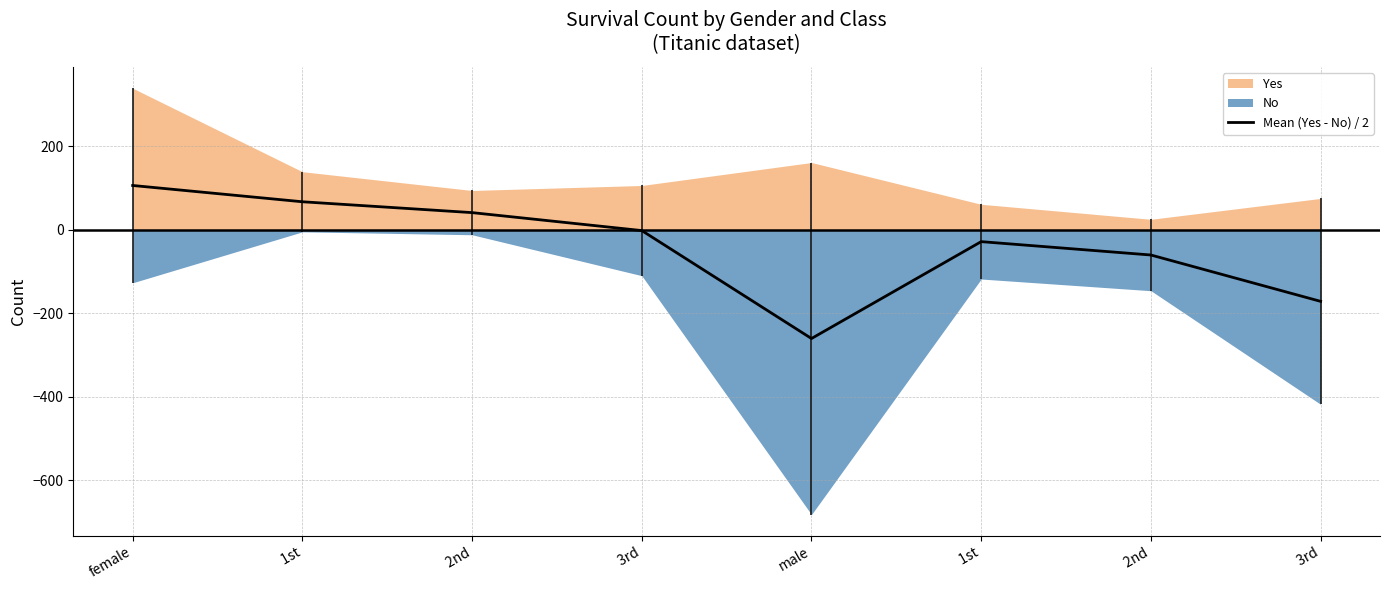

Does the chart have visible grid lines?

Yes